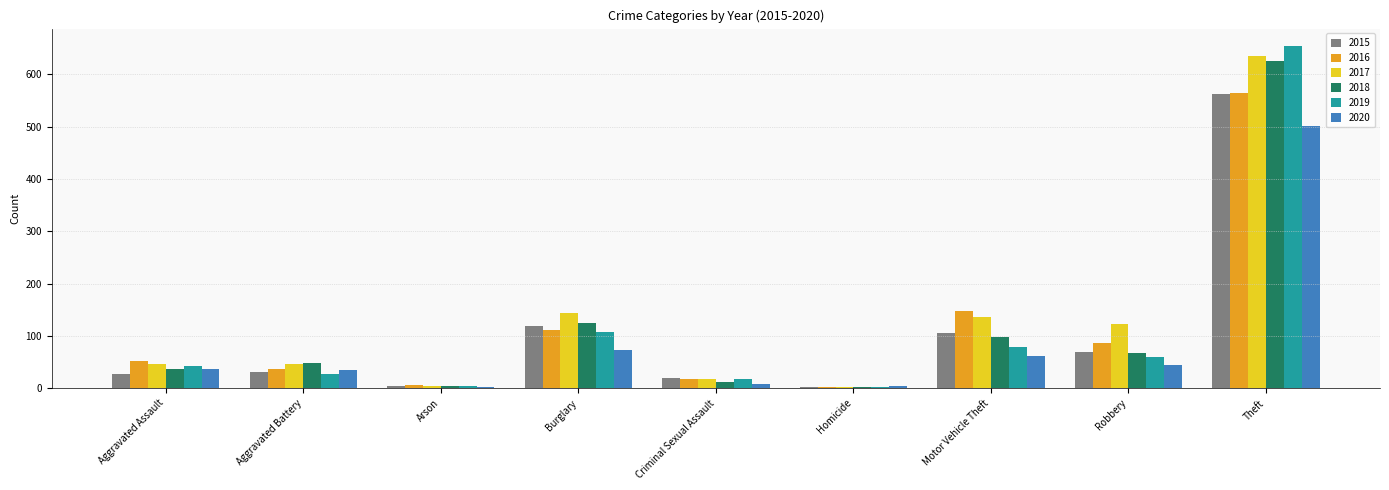

What is the spread (max minus min) of values at Theft?

154